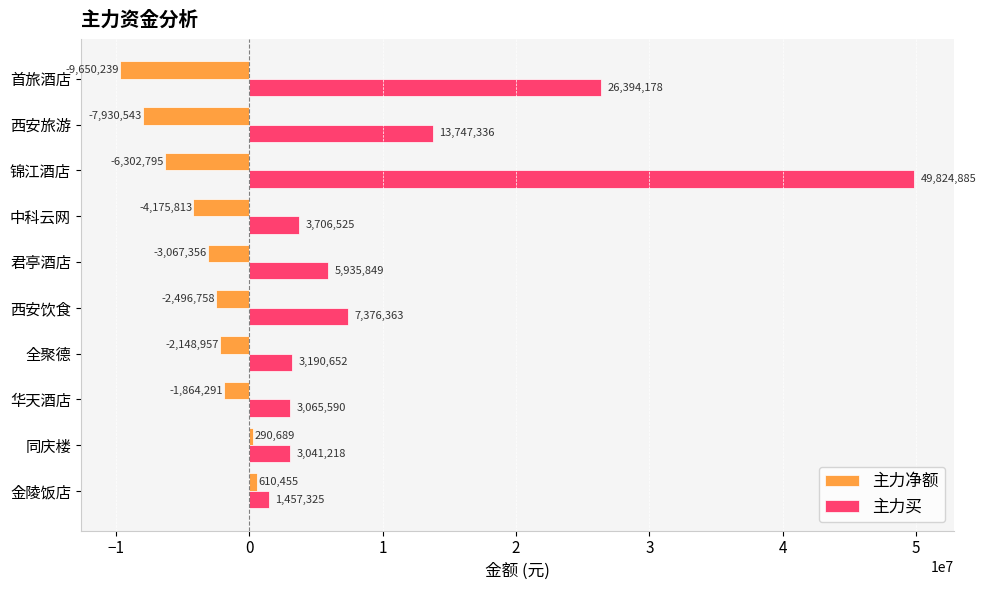

At 金陵饭店, list the series in order from largest to smallest.

主力买, 主力净额